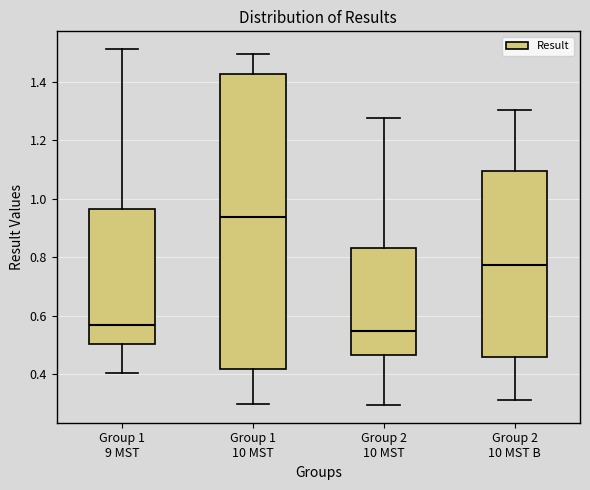

Where does the lower whisker of the box for Group 1 10 MST end on the y-axis? The values are not printed on the chart, so give them approximately, as read against the axis.

0.30